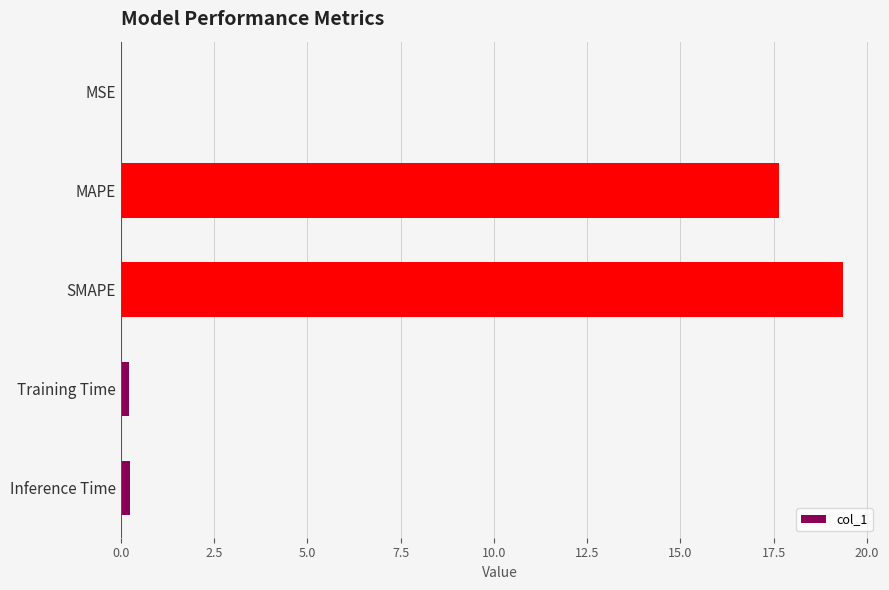

What is the sum of all values?

37.5